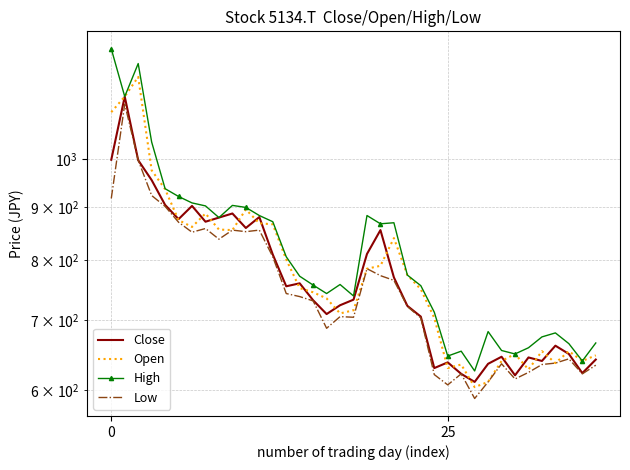

True or false: High has more than 0 interior local peaks.

True